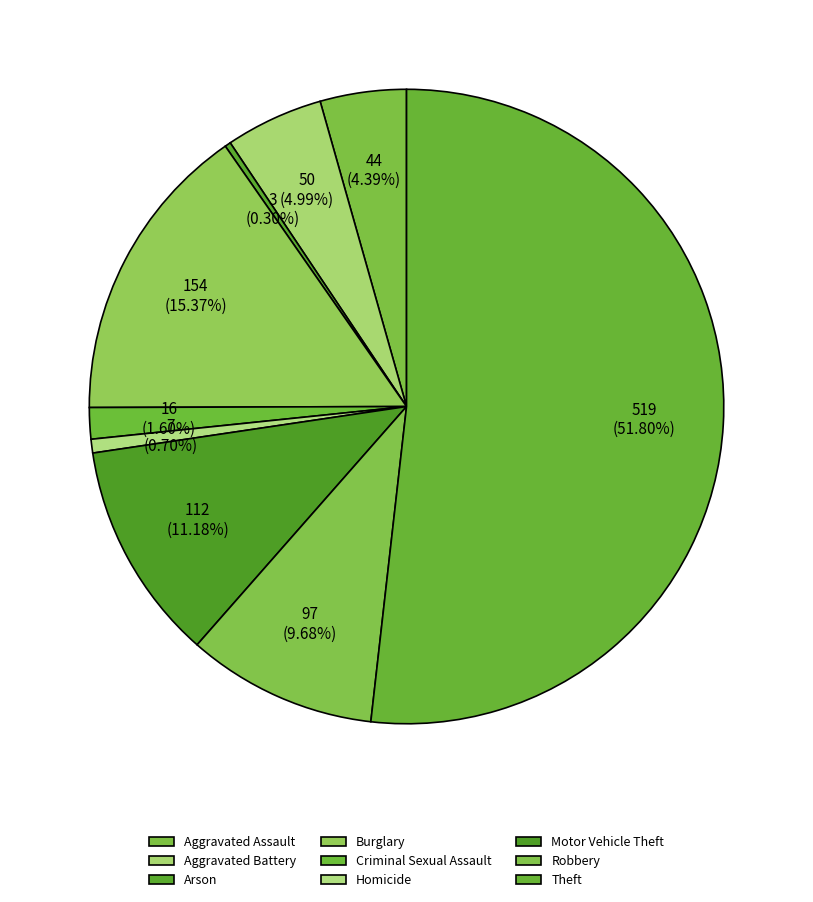

How many slices are in this pie chart?

9